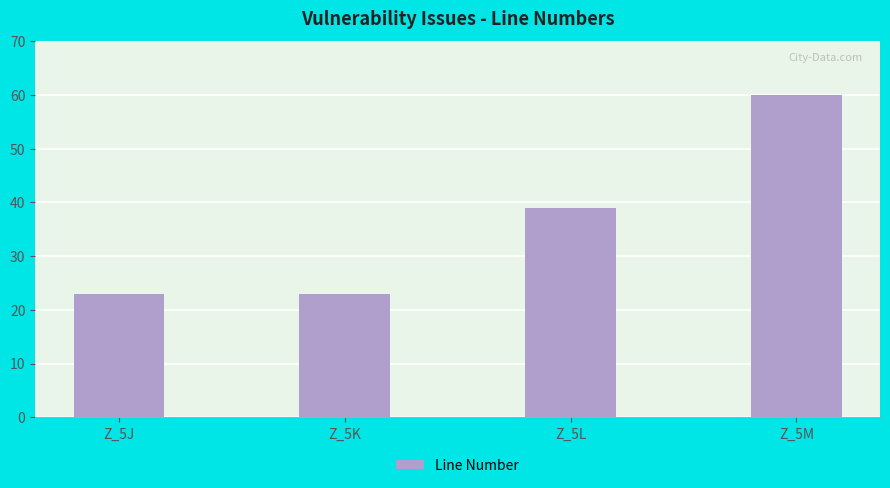

Where is the data nearest to the value 41?

Z_5L